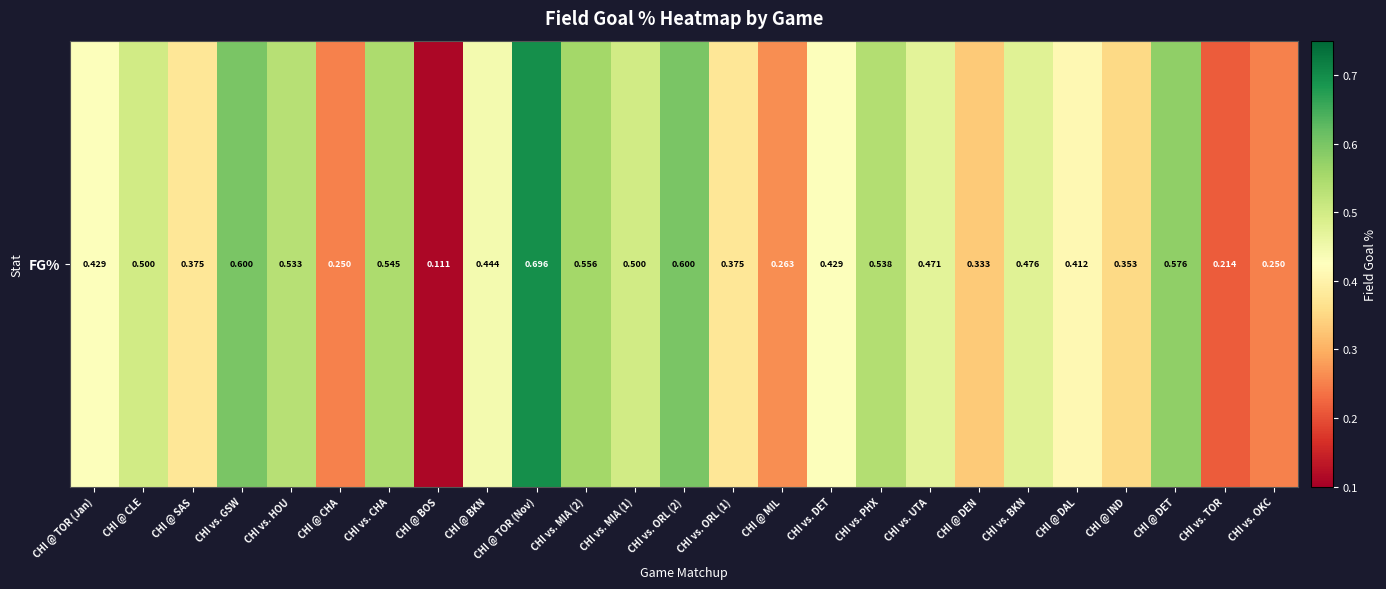

Which has a higher value, CHI @ MIL or CHI @ CHA?

CHI @ MIL